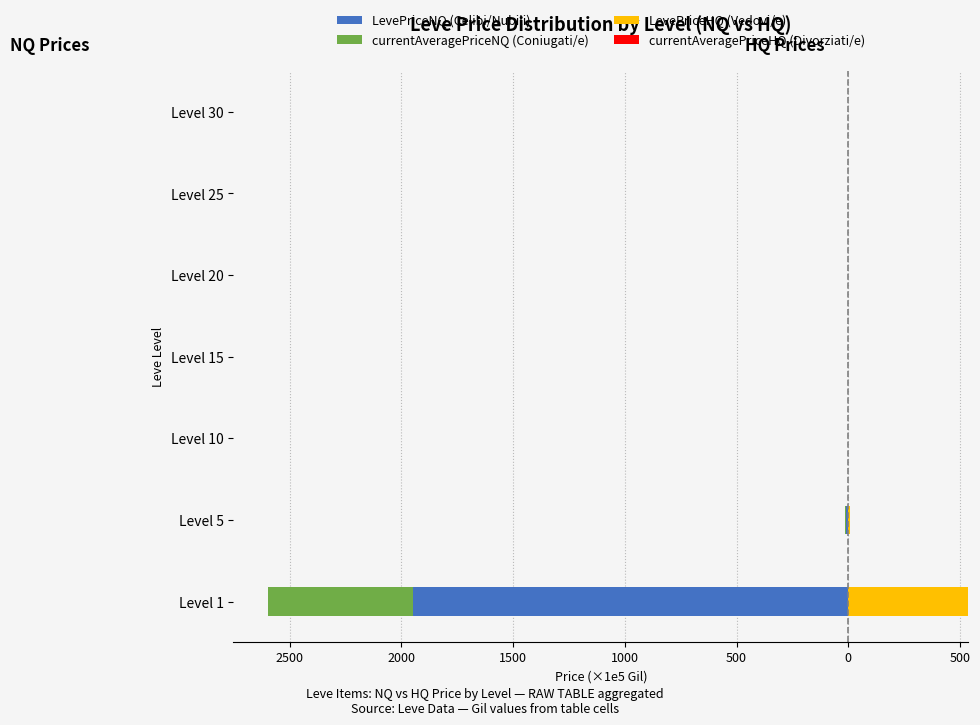

What value does the LevePriceHQ (Vedovi/e) series have at Level 5?

6.1